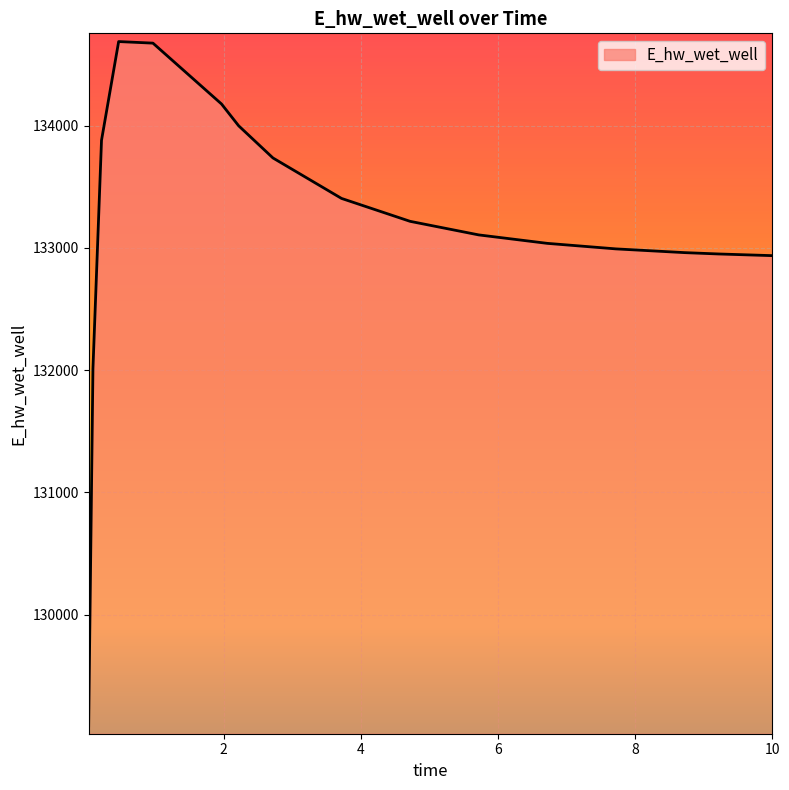

What is the difference between the maximum and minimum values?

5594.4